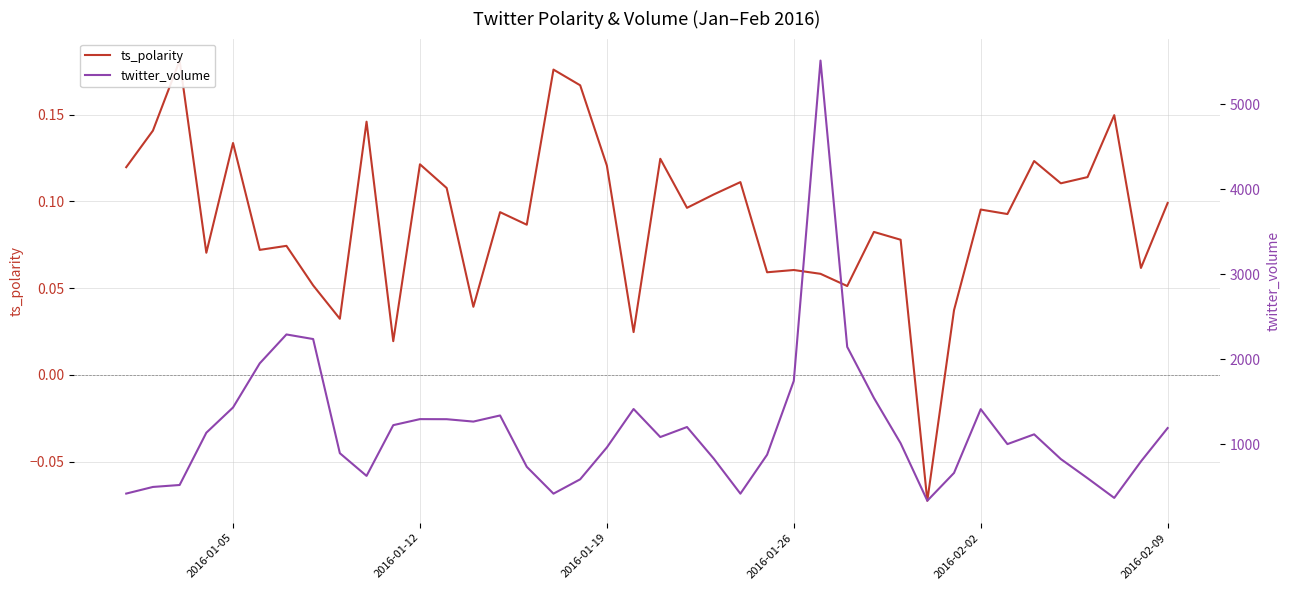

Which series has the largest total across all categories?

twitter_volume